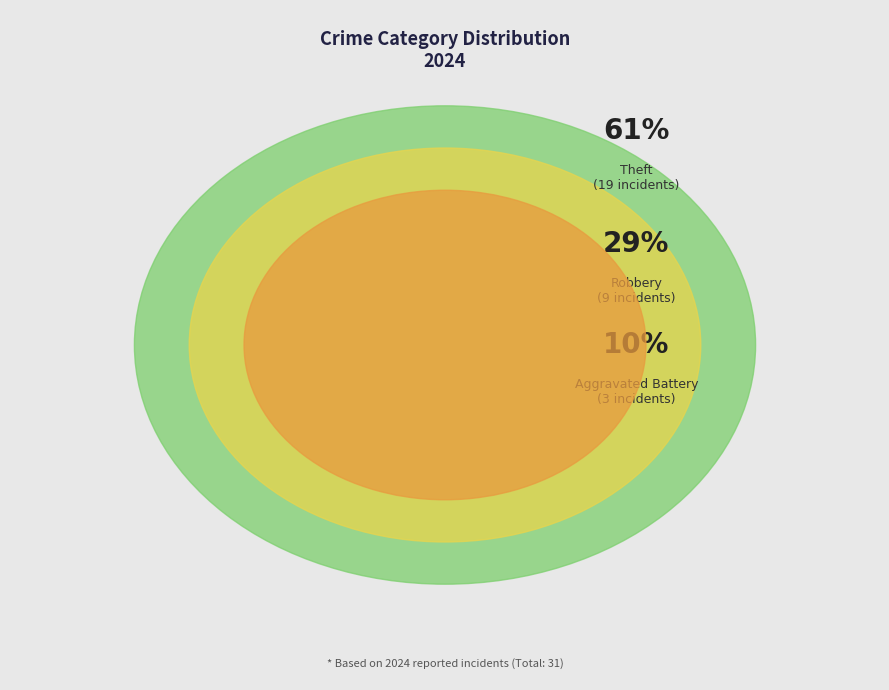

Which category accounts for the majority?

Theft